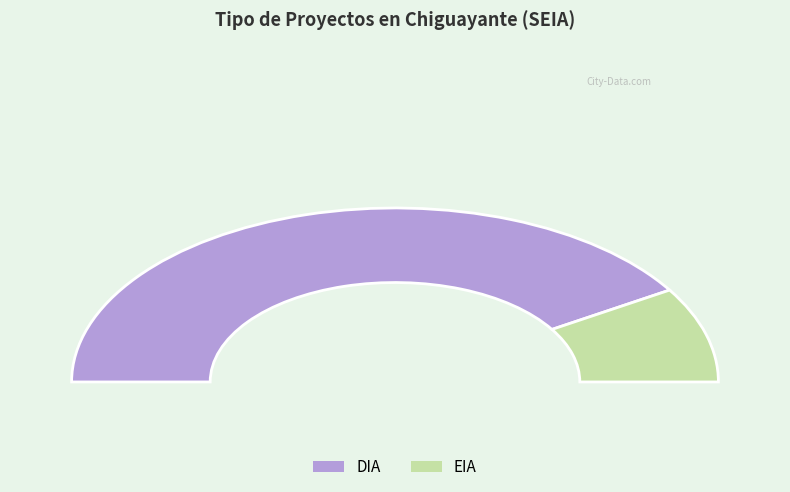

Approximately how many times larger is the value at EIA compared to DIA?

0.2